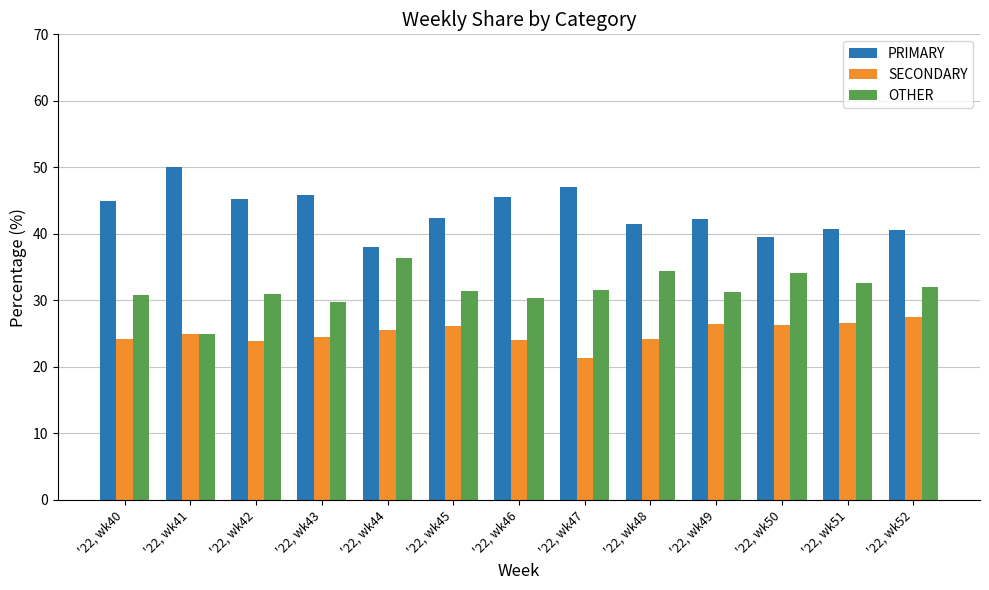

At which label does PRIMARY reach its minimum?

'22, wk44